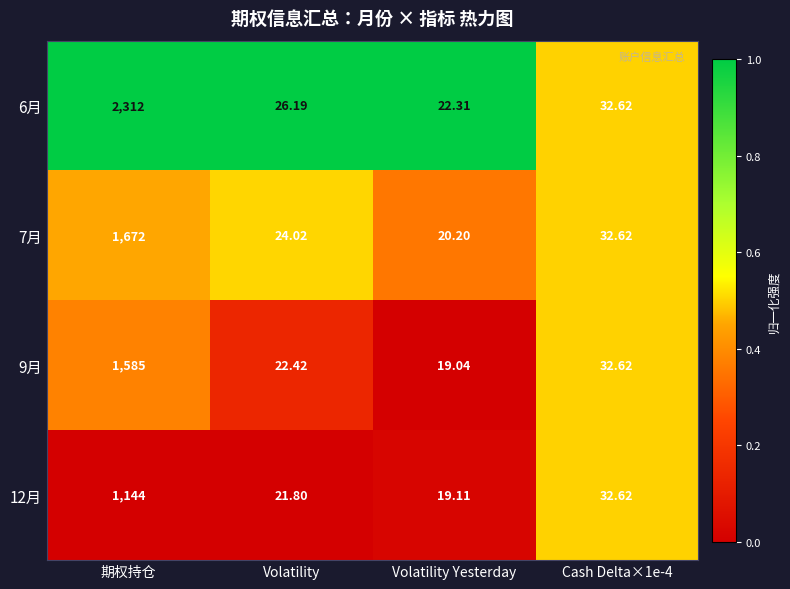

Which label corresponds to the largest value in the chart?

期权持仓